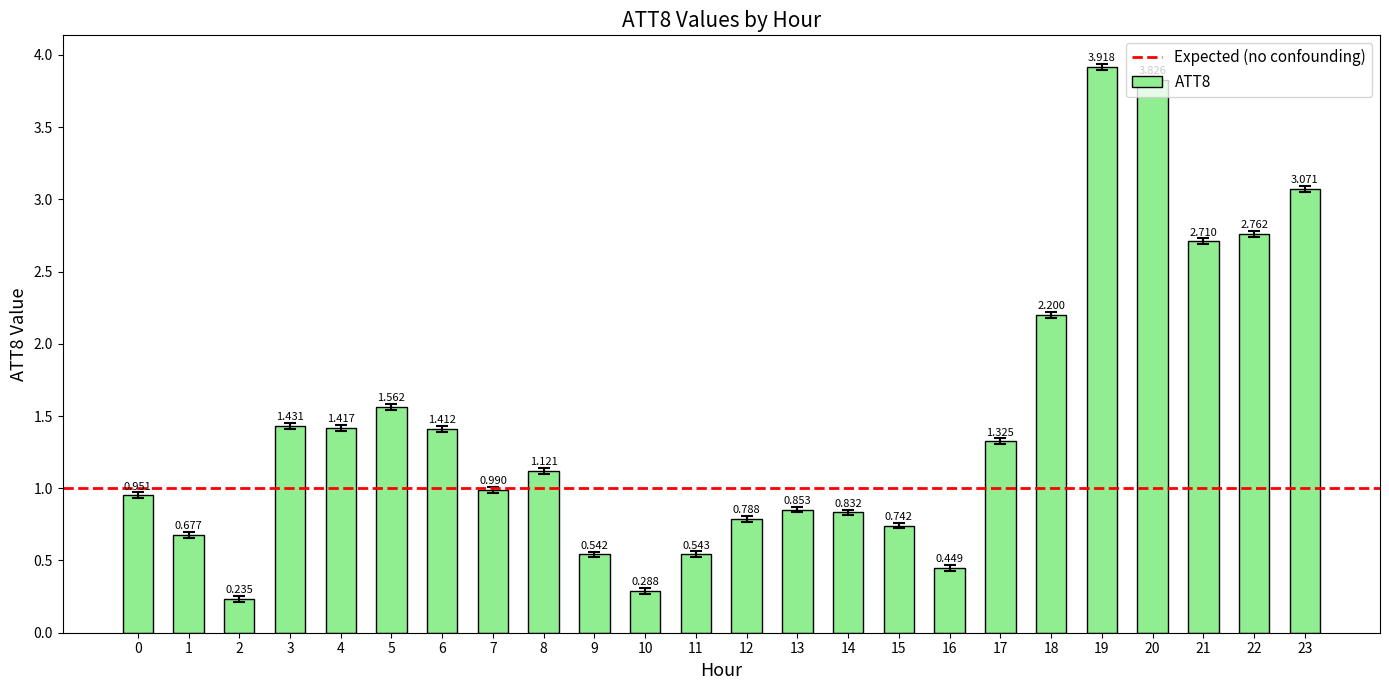

What is the difference between the values at 14 and 15?

0.1